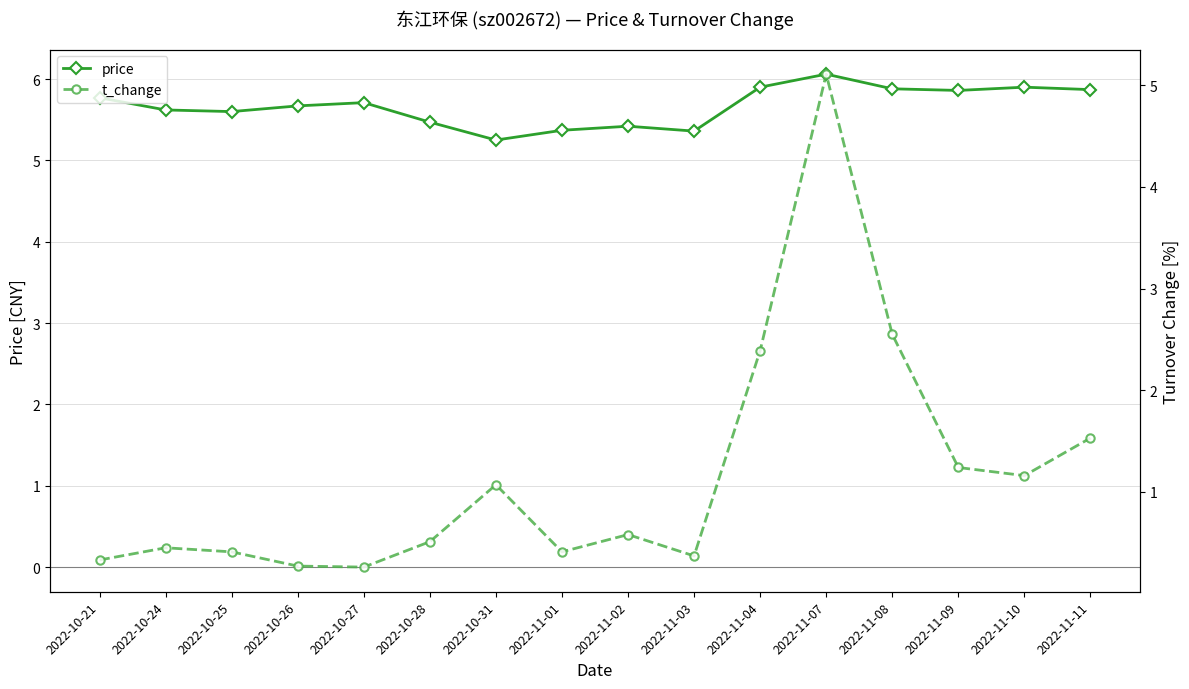

Which series has the largest range (max minus min)?

t_change